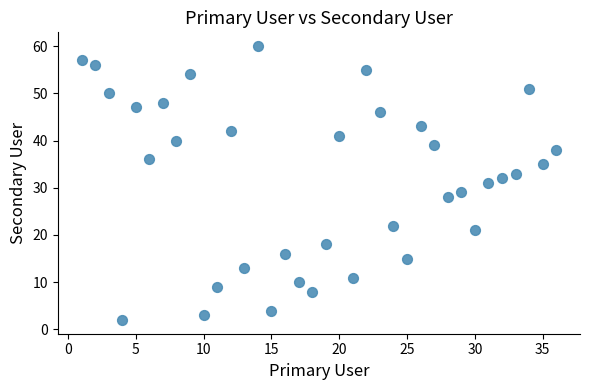

What is the range of Y values (max minus min)?

58